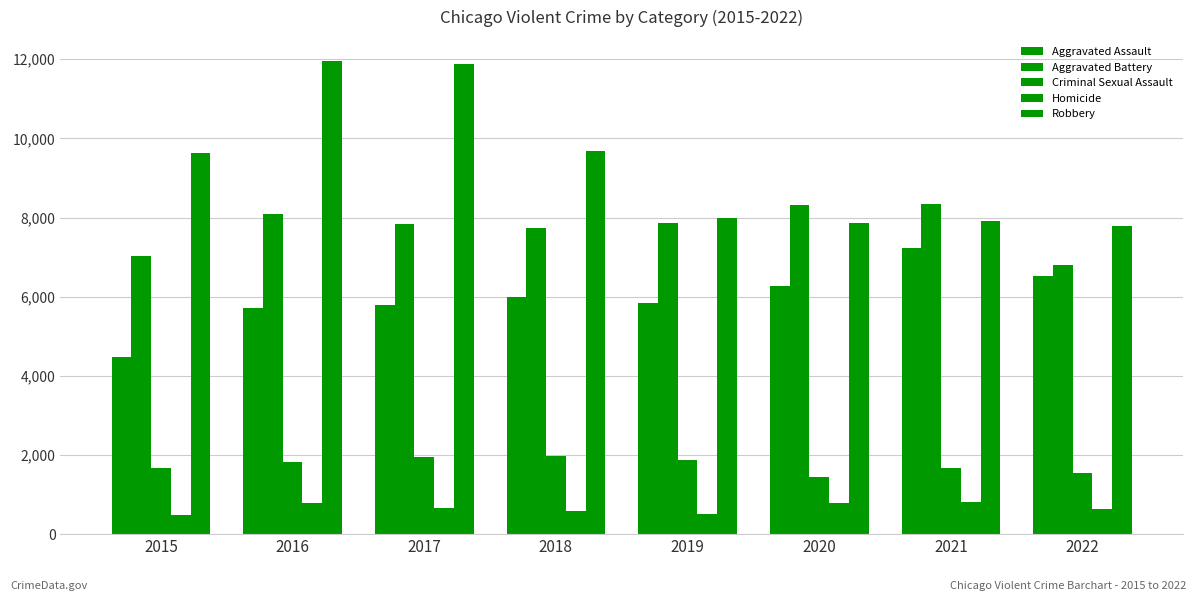

How many groups of bars are there?

8